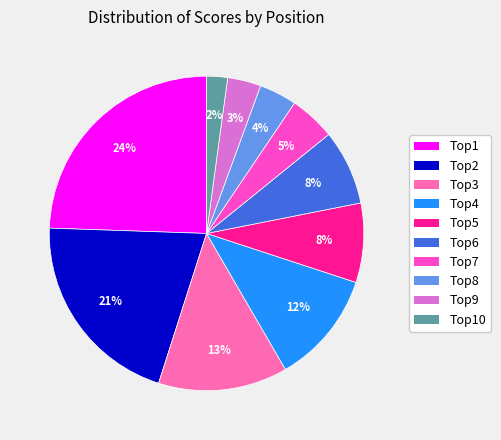

Does Top1 account for over 50% of the chart?

No